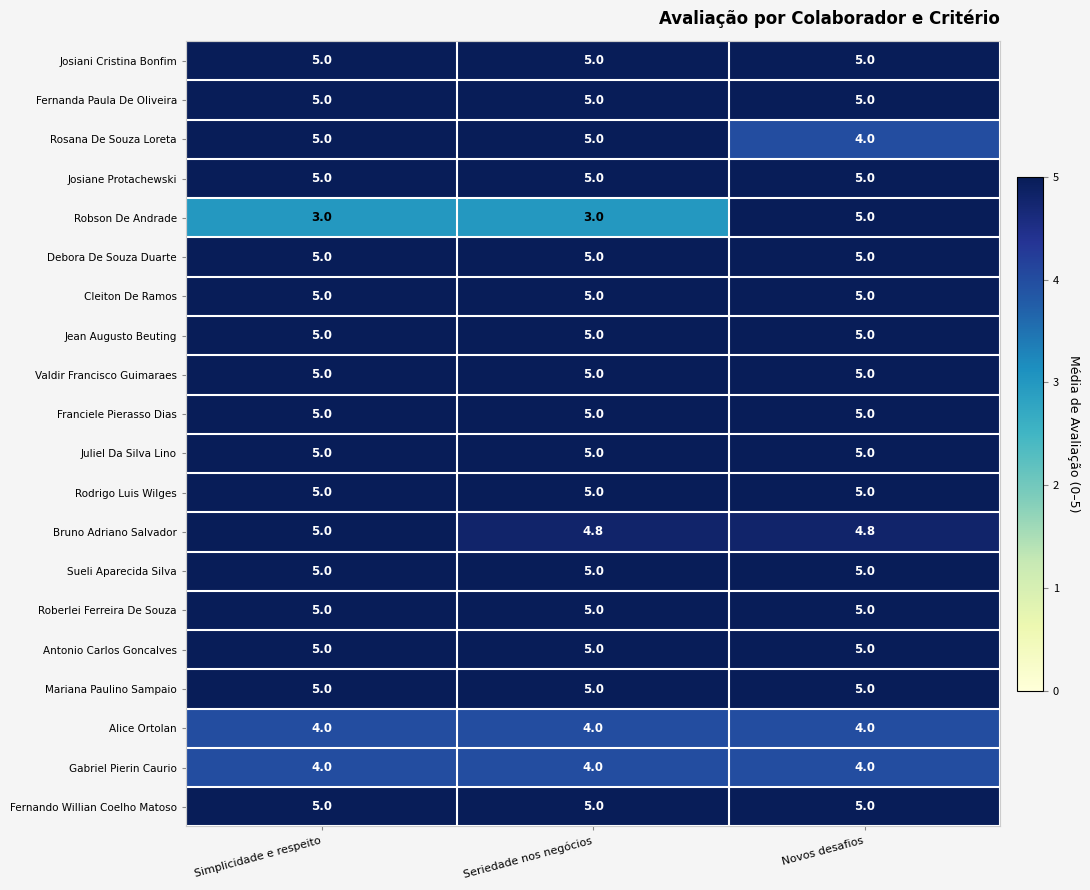

What is the difference between the highest and lowest values at Novos desafios?

1.0